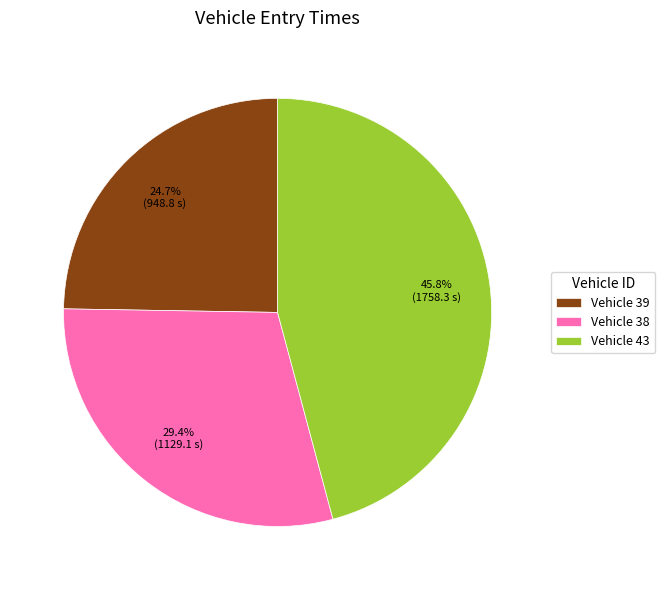

Rank the categories by value from lowest to highest.

Vehicle 39, Vehicle 38, Vehicle 43